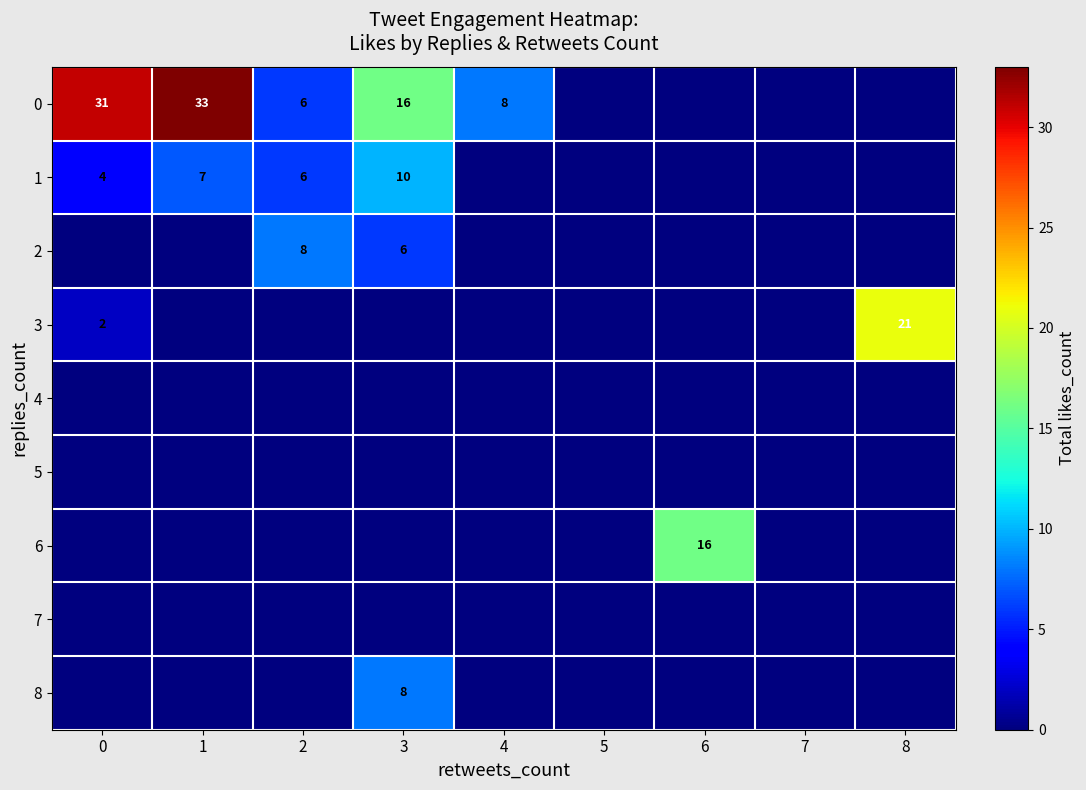

Which category has the lowest value across all series?

5